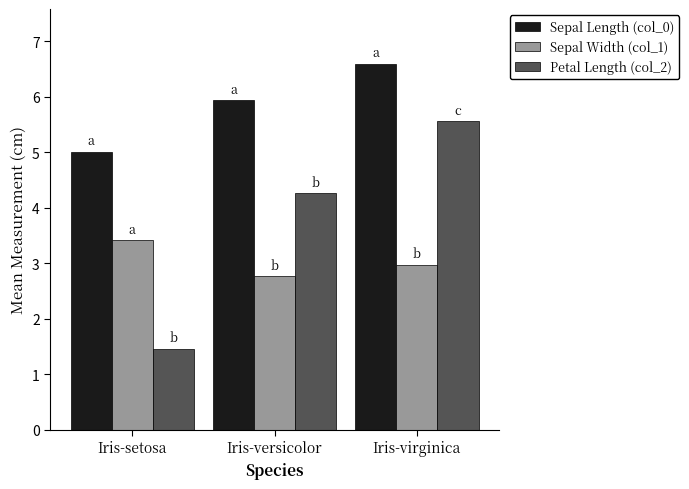

What is the sum of all Sepal Width (col_1) values?

9.2